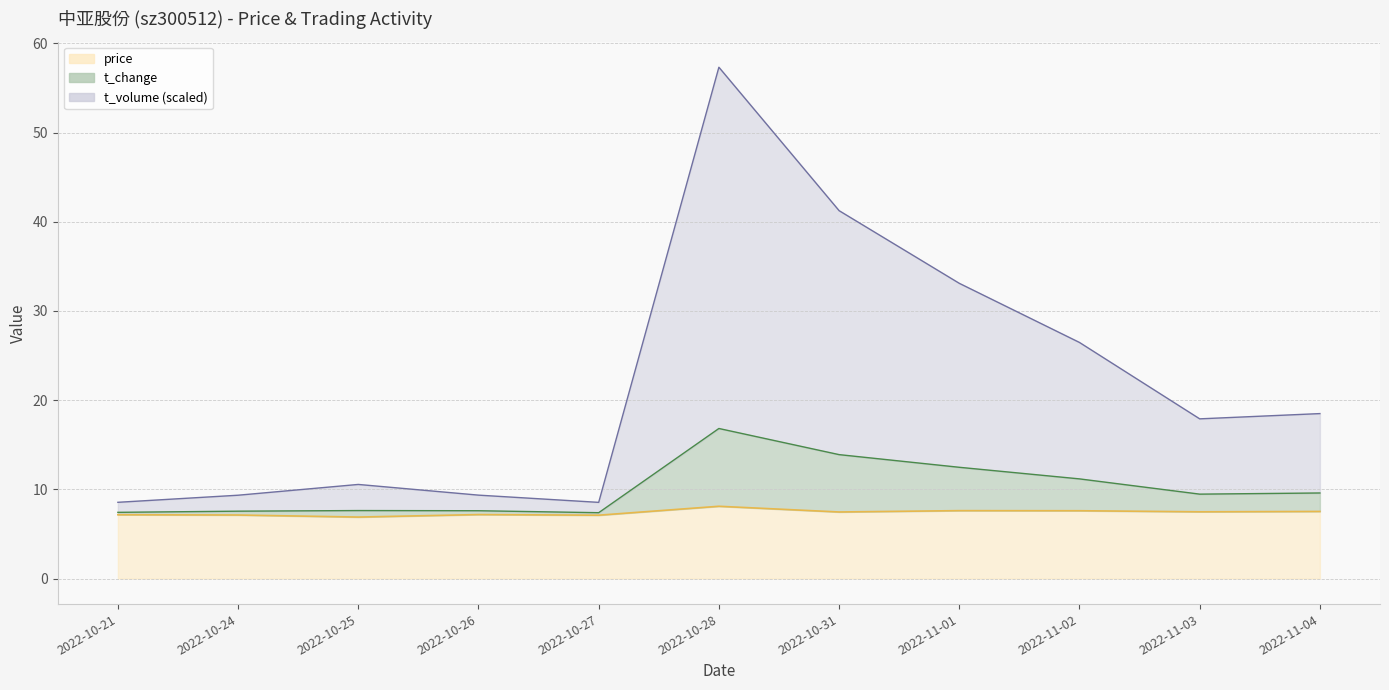

True or false: price has a value of 11.5 at 2022-10-31.

False